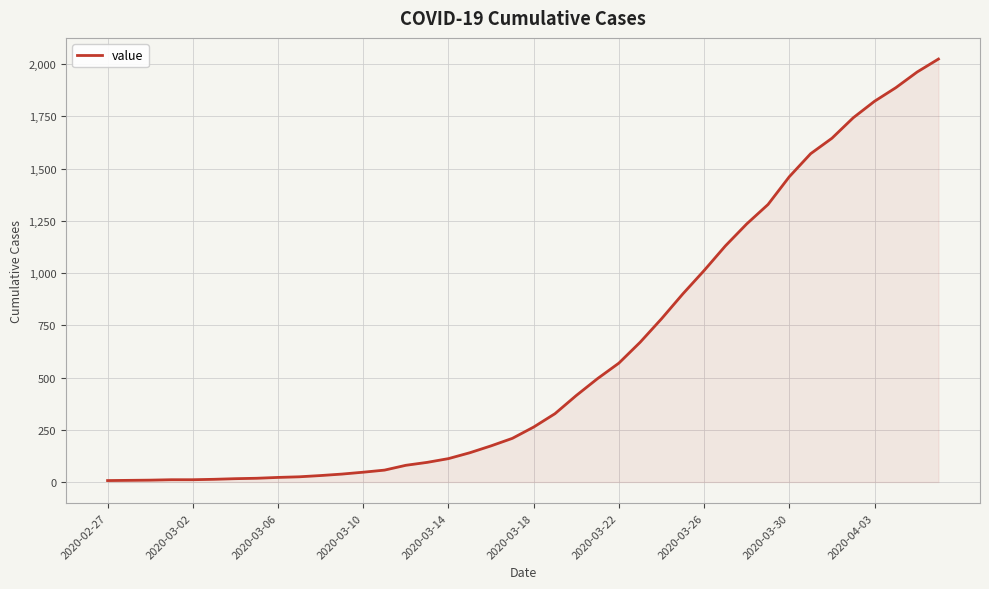

How many series are shown in this chart?

1